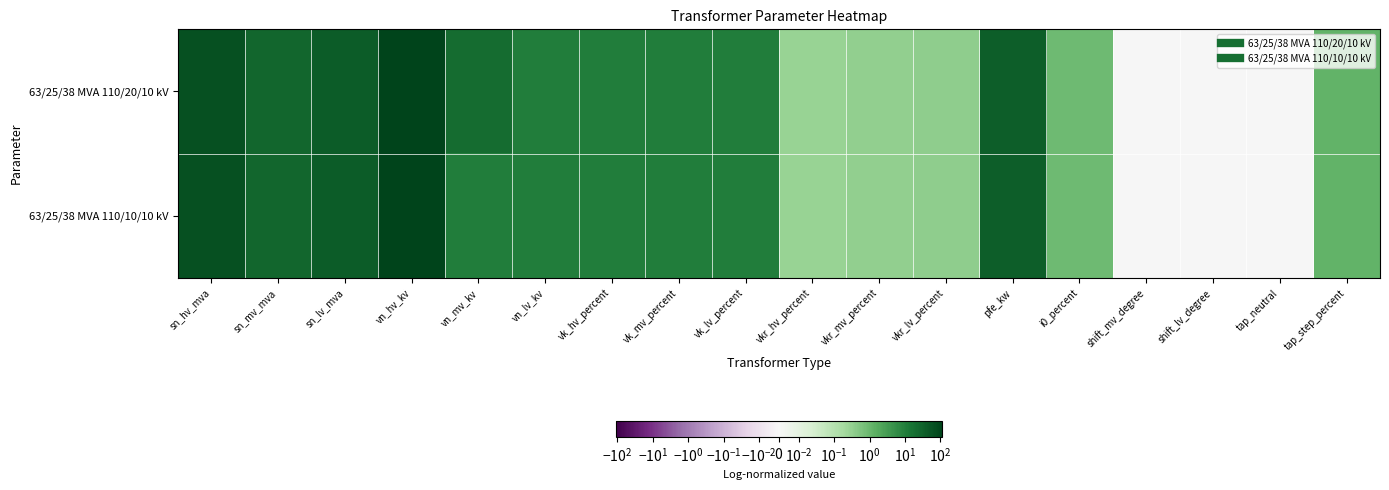

Rank the series by their average value, from lowest to highest.

63/25/38 MVA 110/10/10 kV, 63/25/38 MVA 110/20/10 kV